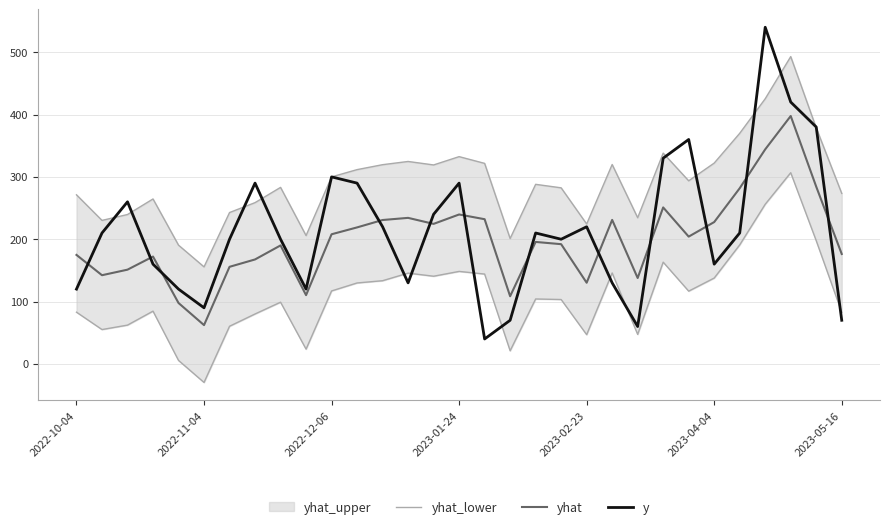

The yhat series shows 72.1 at 2023-05-16. True or false?

False